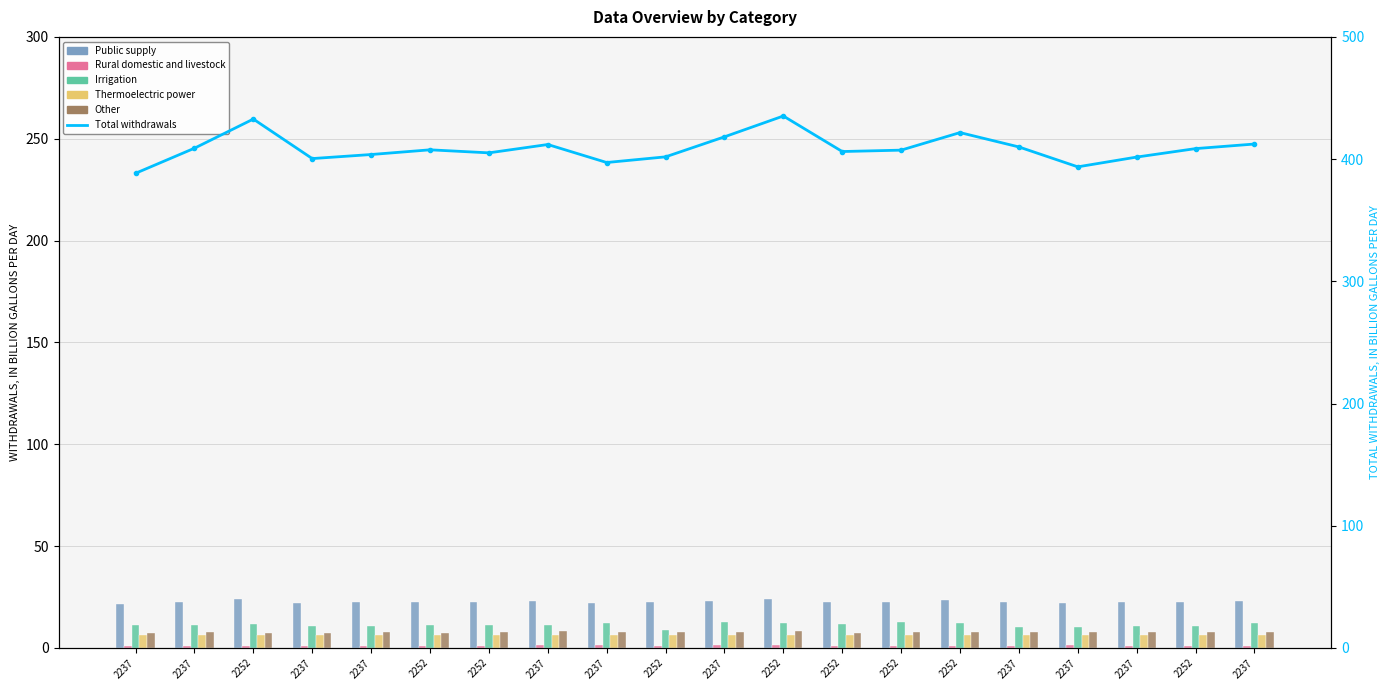

Reading right to left, list all the values displayed in this chart.

Public supply: 2237=22.9	2252=22.7	2237=22.3	2237=21.9	2237=22.8	2252=23.4	2252=22.6	2252=22.6	2252=24.2	2237=23.2	2252=22.3	2237=22.1	2237=22.9	2252=22.5	2252=22.6	2237=22.4	2237=22.2	2252=24.0	2237=22.7	2237=21.6
Rural domestic and livestock: 2237=1.2	2252=1.1	2237=1.2	2237=1.2	2237=1.2	2252=1.2	2252=1.2	2252=1.1	2252=1.2	2237=1.2	2252=1.2	2237=1.2	2237=1.2	2252=1.1	2252=1.1	2237=1.2	2237=1.1	2252=1.1	2237=1.1	2237=1.1
Irrigation: 2237=12.1	2252=10.9	2237=10.6	2237=10.5	2237=10.3	2252=12.5	2252=12.7	2252=11.9	2252=12.5	2237=12.9	2252=8.8	2237=12.2	2237=11.3	2252=11.1	2252=11.1	2237=10.9	2237=10.5	2252=11.9	2237=11.3	2237=11.2
Thermoelectric power: 2237=6.3	2252=6.3	2237=6.3	2237=6.3	2237=6.3	2252=6.3	2252=6.3	2252=6.3	2252=6.3	2237=6.3	2252=6.4	2237=6.3	2237=6.3	2252=6.3	2252=6.3	2237=6.3	2237=6.3	2252=6.3	2237=6.3	2237=6.3
Other: 2237=7.7	2252=7.6	2237=7.7	2237=8.0	2237=7.8	2252=7.8	2252=7.7	2252=7.5	2252=8.2	2237=8.0	2252=7.7	2237=8.0	2237=8.1	2252=7.6	2252=7.5	2237=7.8	2237=7.5	2252=7.5	2237=7.6	2237=7.1
Total withdrawals: 2237=412.3	2252=408.6	2237=401.7	2237=393.7	2237=409.9	2252=421.7	2252=407.3	2252=406.2	2252=435.3	2237=418.2	2252=401.8	2237=397.2	2237=411.9	2252=405.1	2252=407.6	2237=403.7	2237=400.4	2252=432.8	2237=408.9	2237=388.4